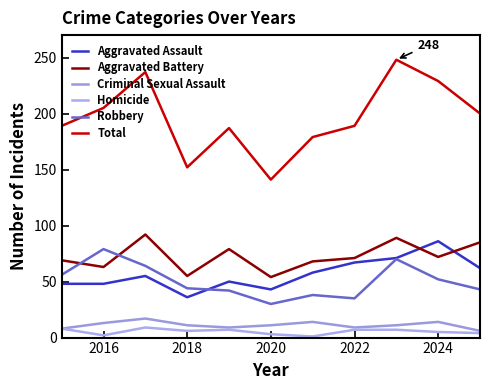

Is this an area chart (filled region under the line)?

No